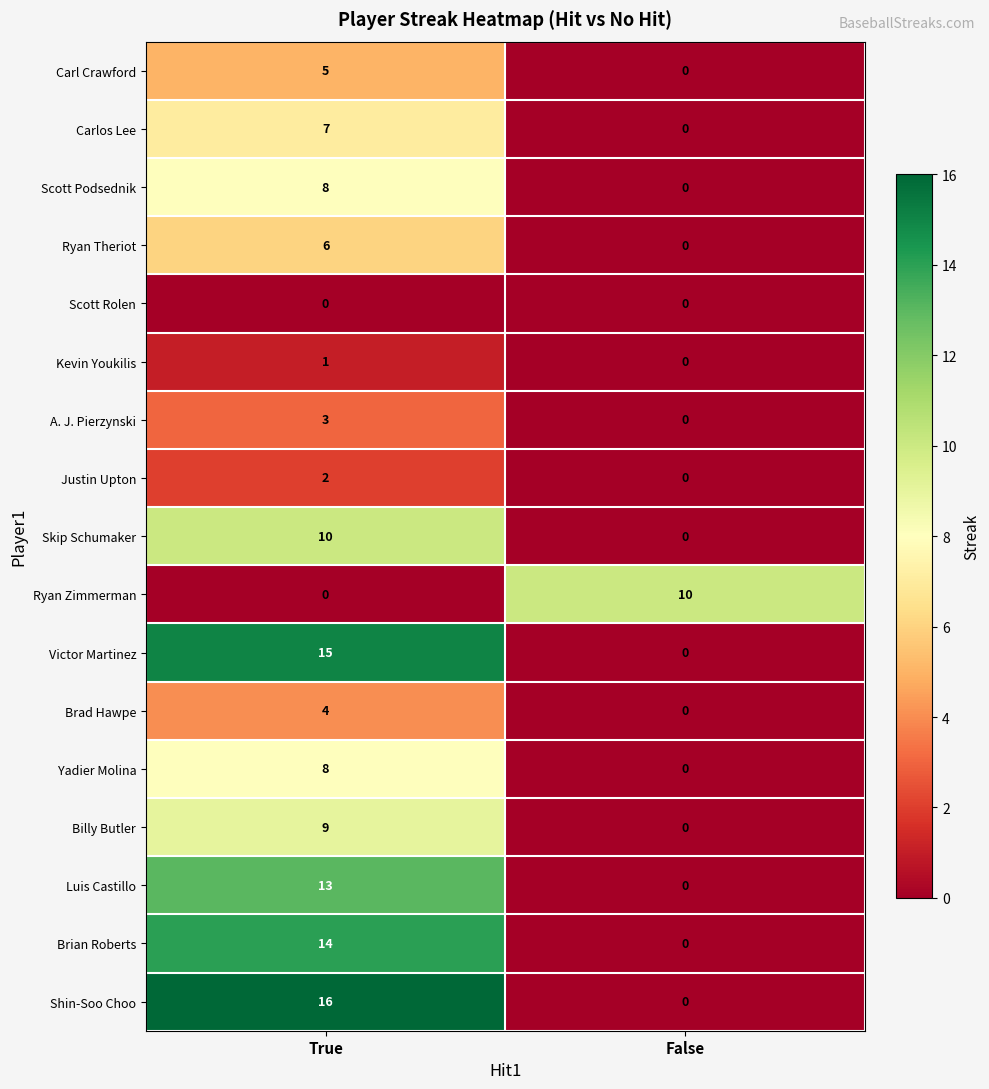

What is the greatest value displayed?

16